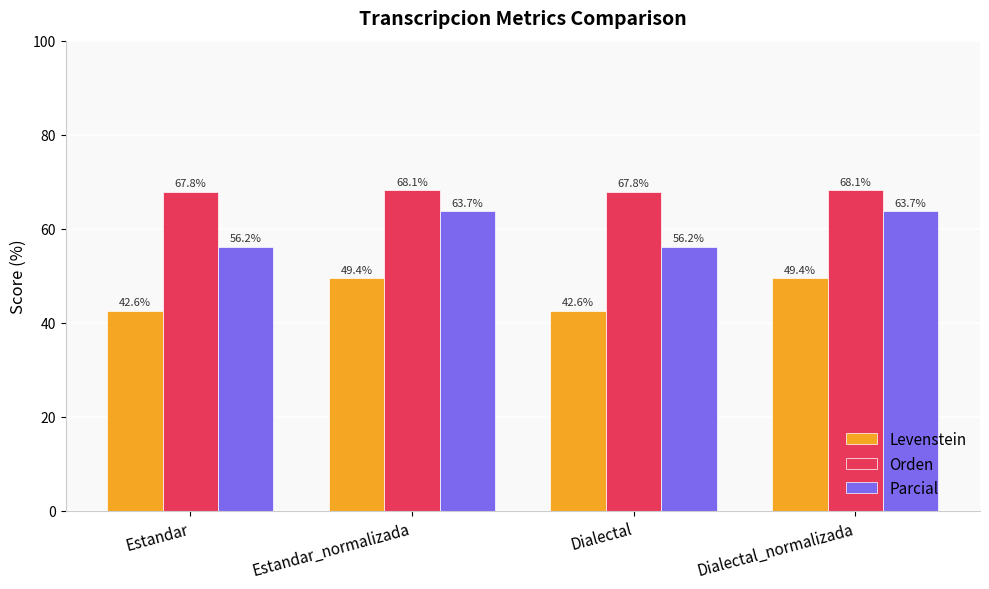

What is the lowest value of the Orden series?

67.8